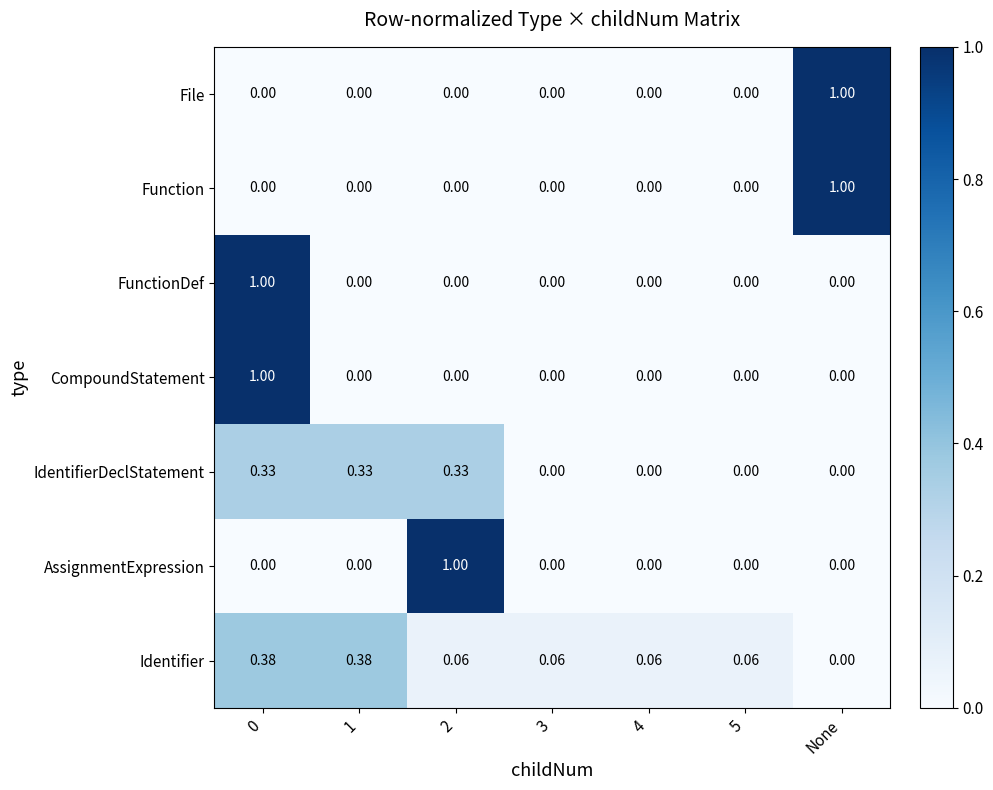

How many series are shown in this chart?

7